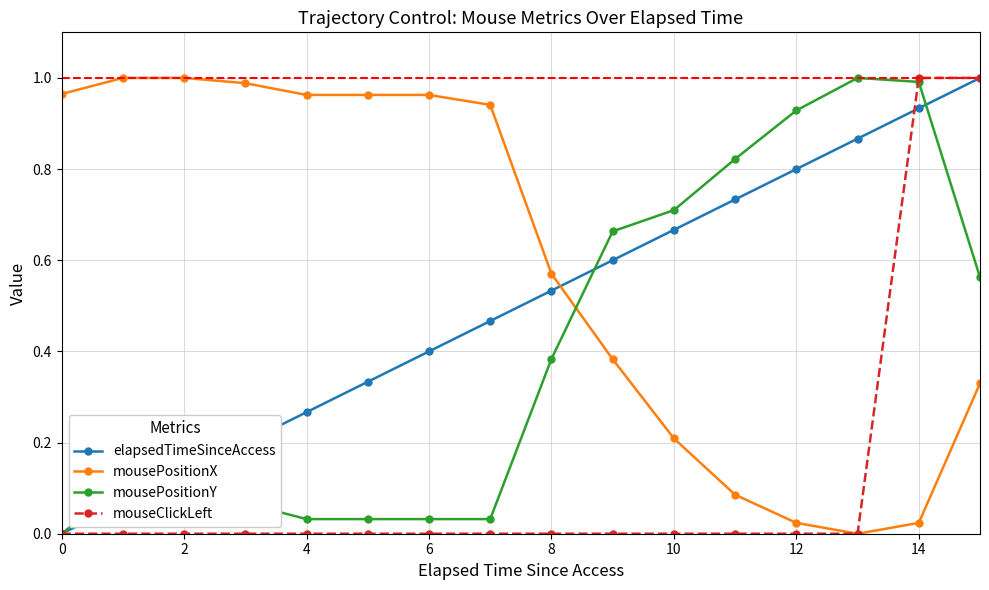

True or false: elapsedTimeSinceAccess has more than 1 interior local peaks.

False